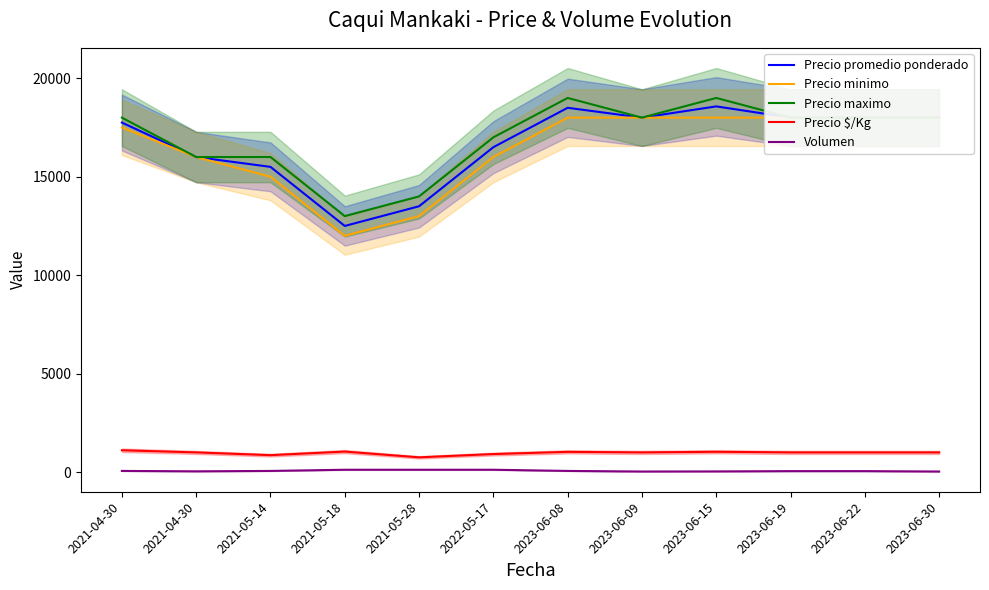

Which category has the lowest value across all series?

2023-06-09